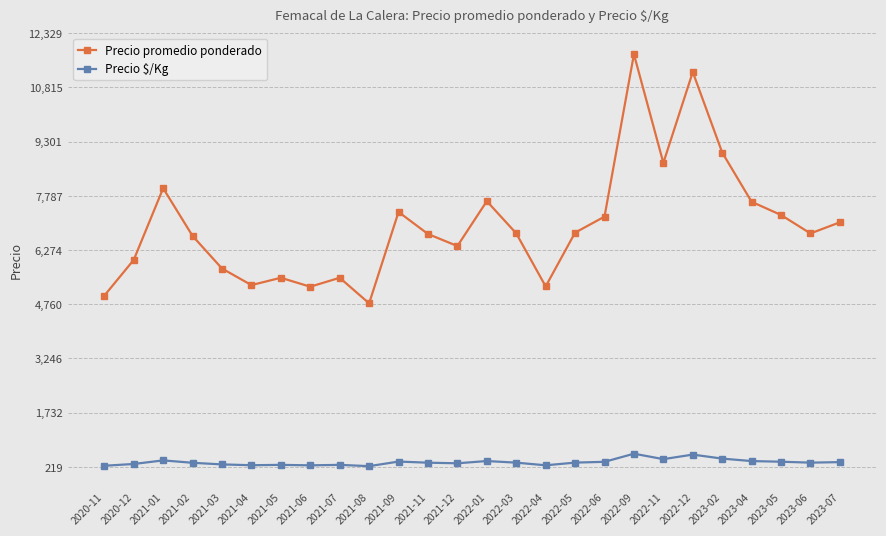

Read the Precio $/Kg value at 2023-05, to the nearest 5.

365